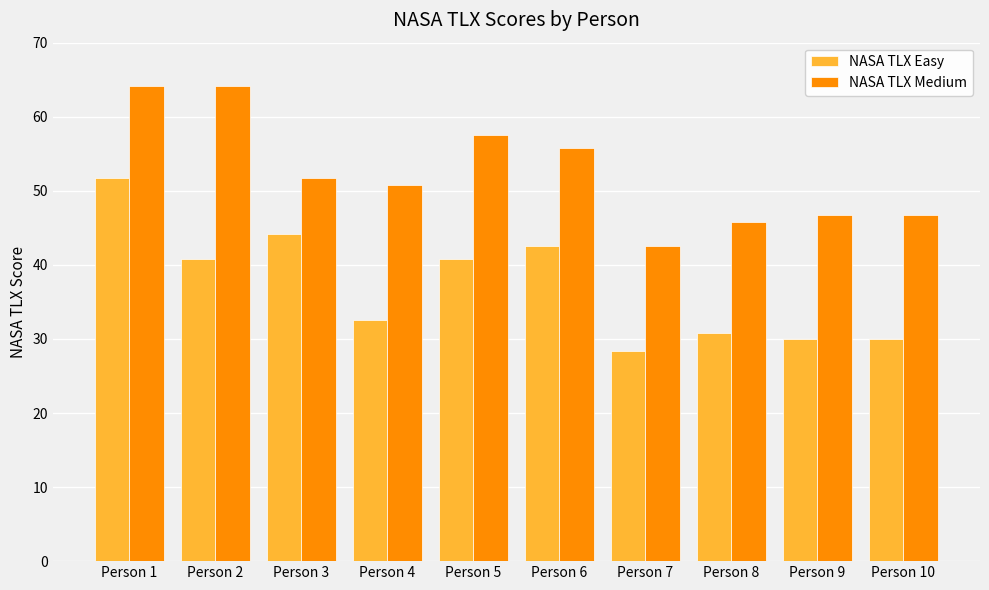

At which label does NASA TLX Easy first exceed 40?

Person 1